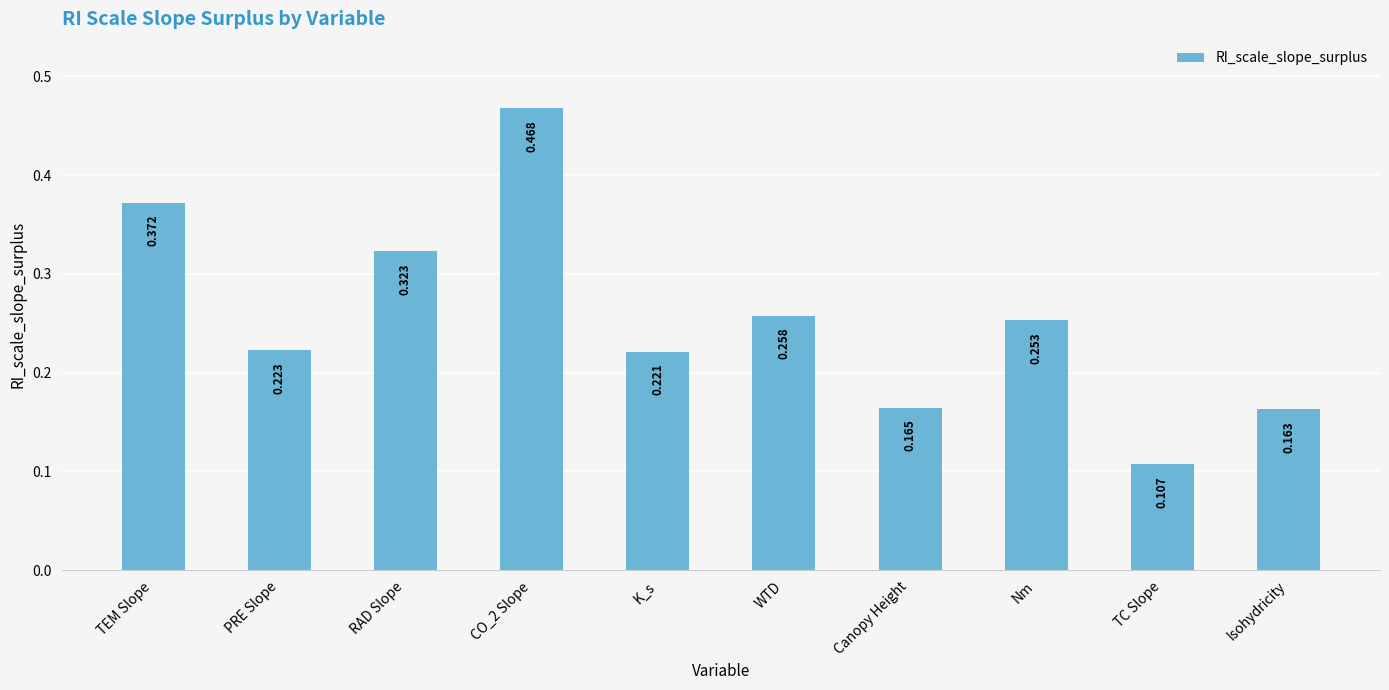

How many distinct data groups are displayed?

1